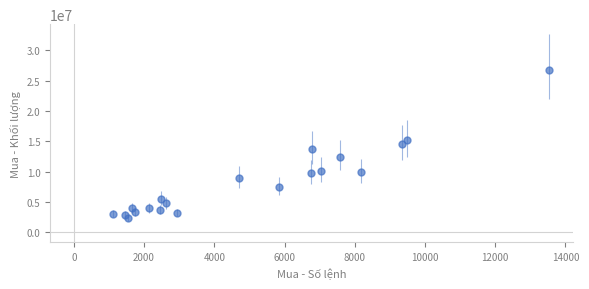

What is the range of X values (max minus min)?

12399